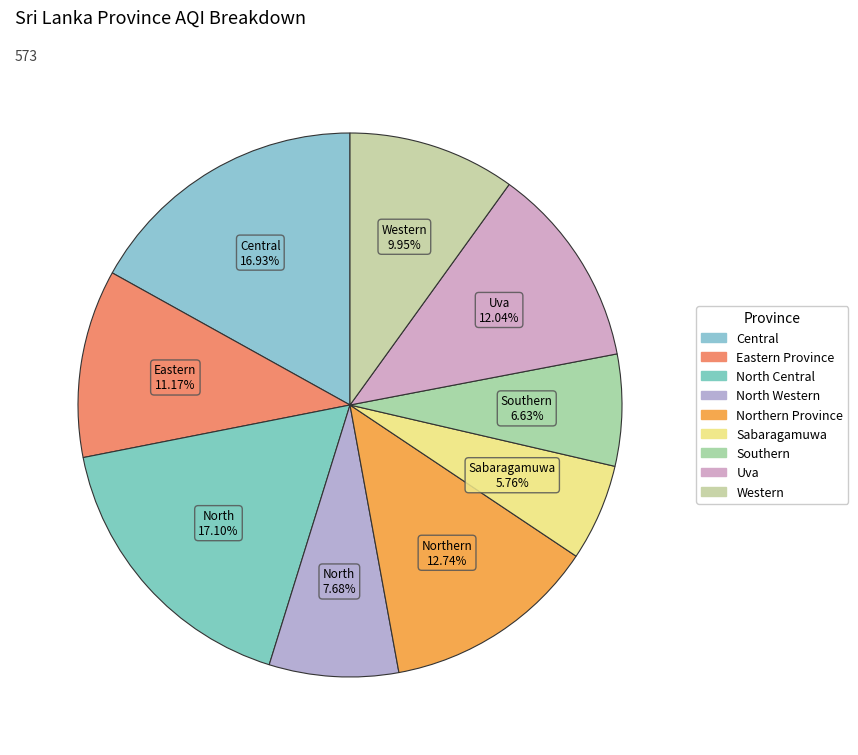

Count the number of slices in the pie.

9